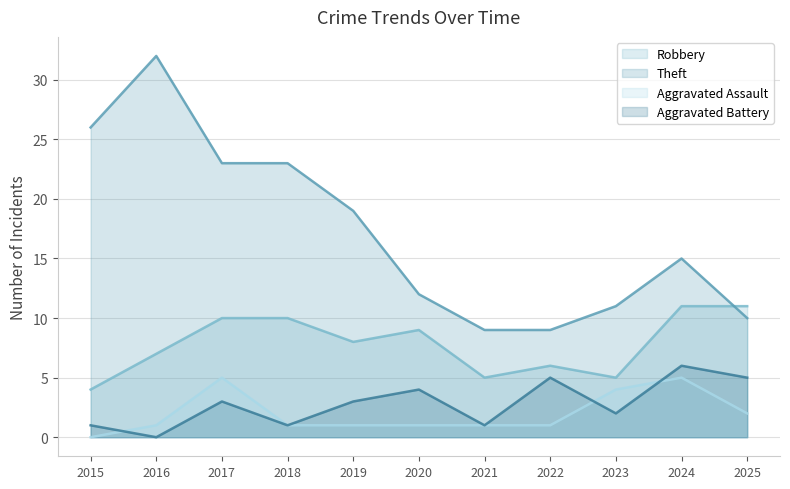

True or false: Aggravated Assault and Robbery cross at least once.

False